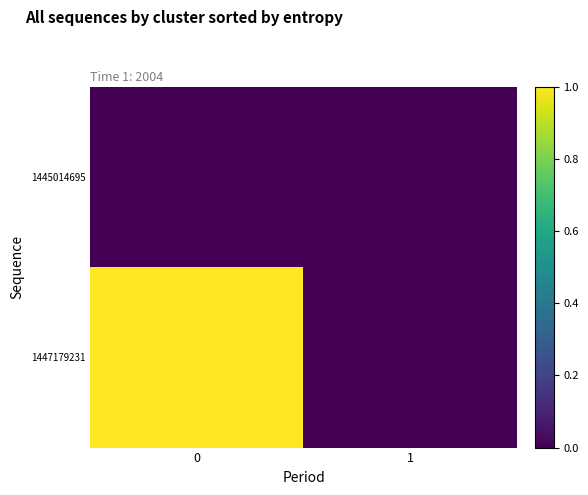

At how many categories does at least one series exceed 0?

1